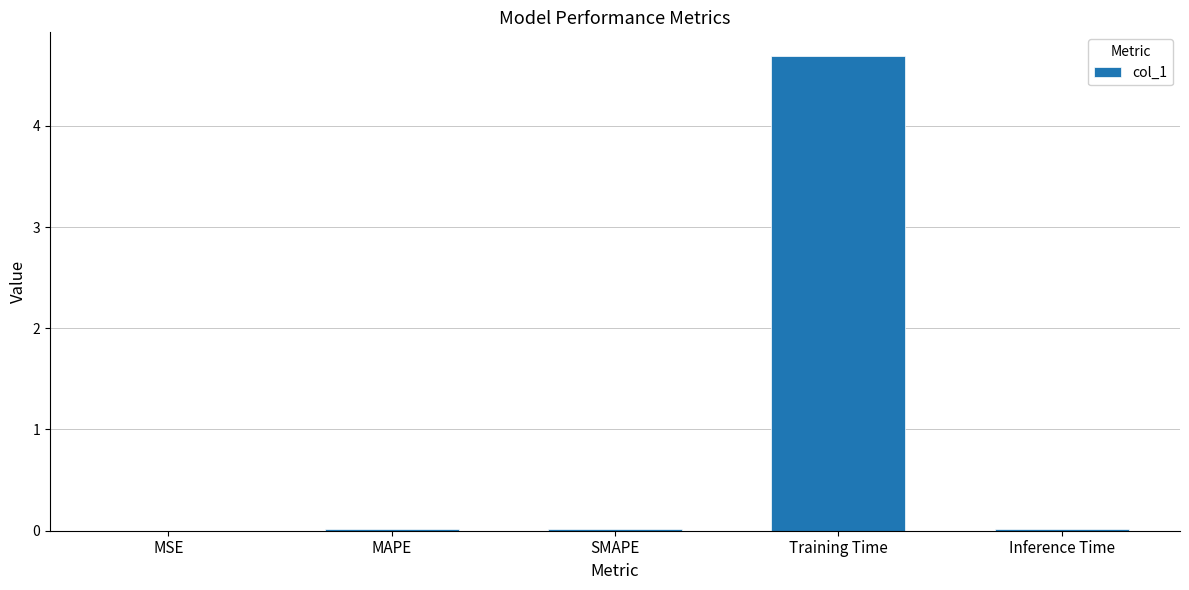

What is the greatest value displayed?

4.7